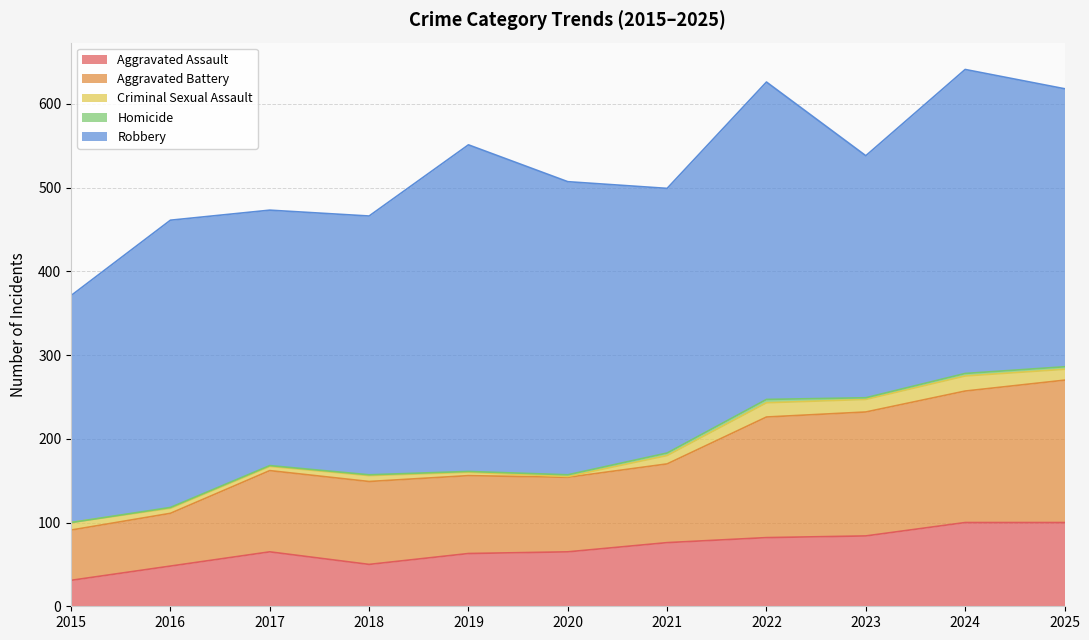

Which has a higher value, 2016 or 2024?

2024